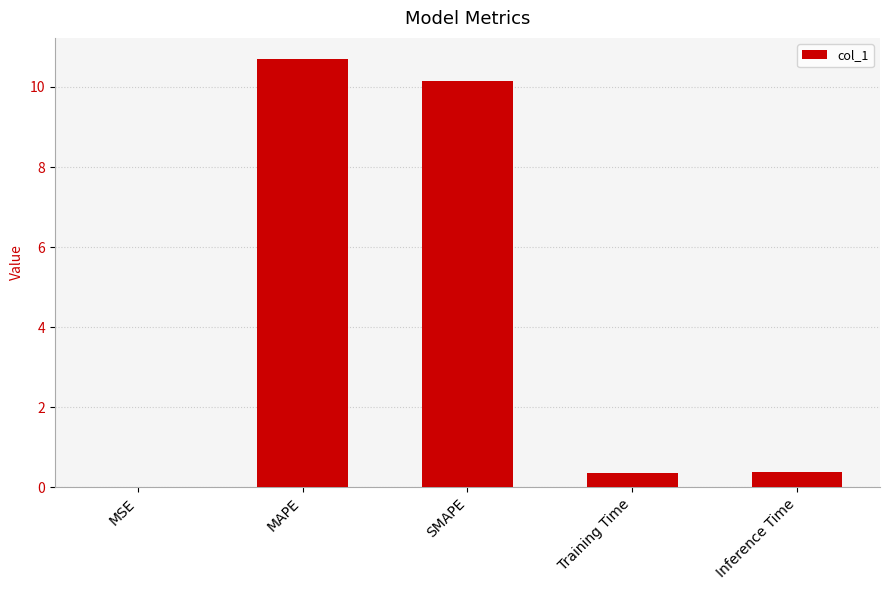

What is the change in value from MAPE to Inference Time?

-10.3